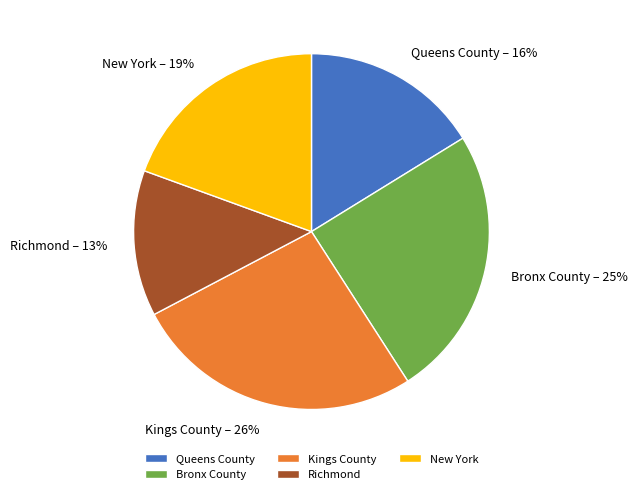

To the nearest percent, what percentage of the pie is Bronx County?

25%